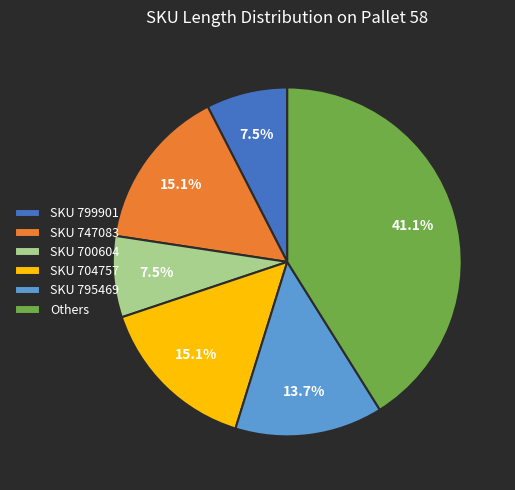

Which slice is the largest?

Others